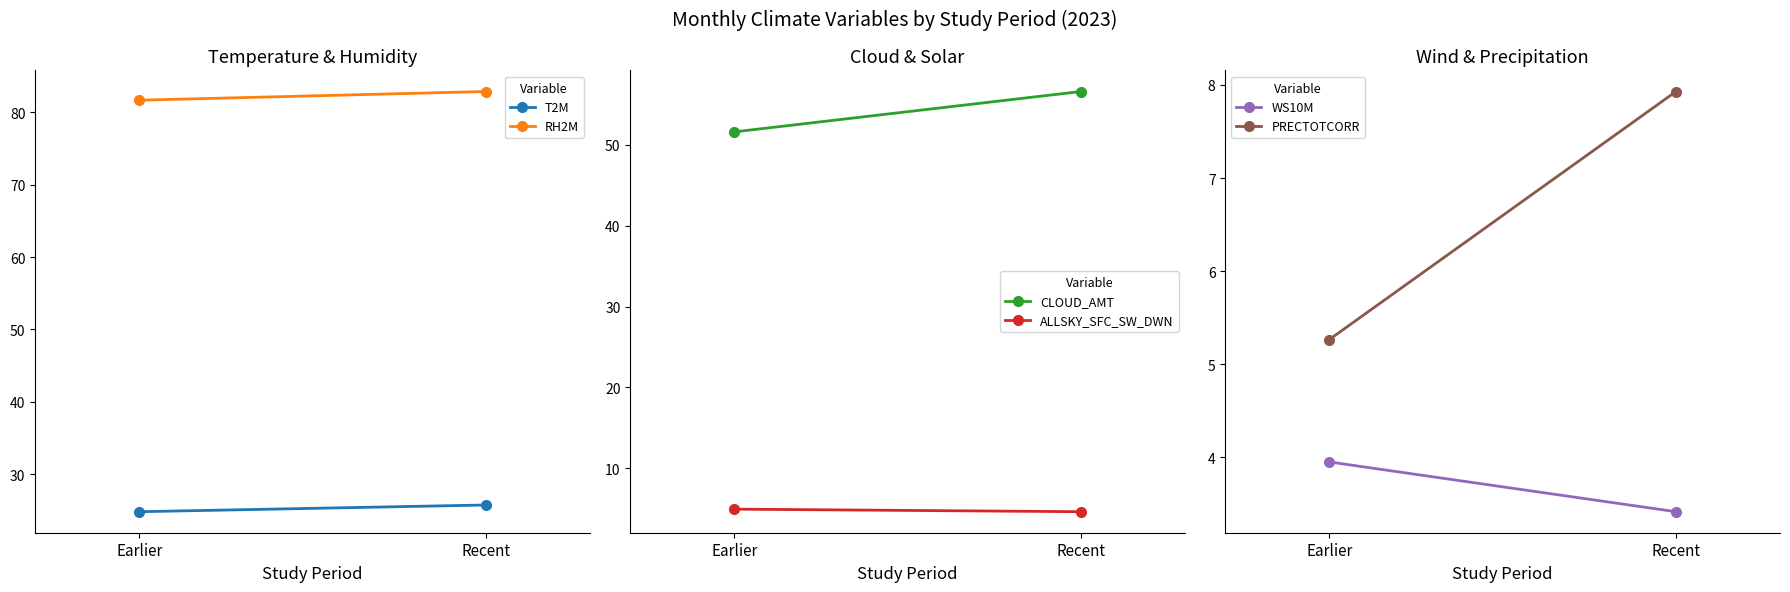

What is the greatest value displayed?

82.9